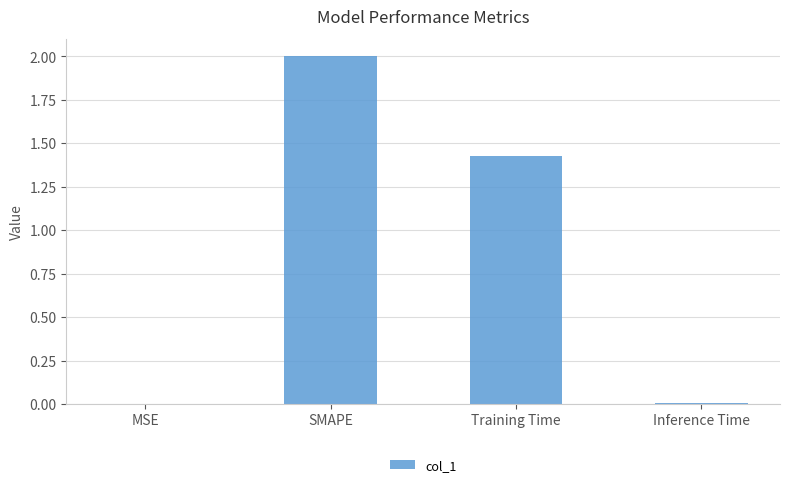

True or false: the data shows 2.0 at SMAPE.

True